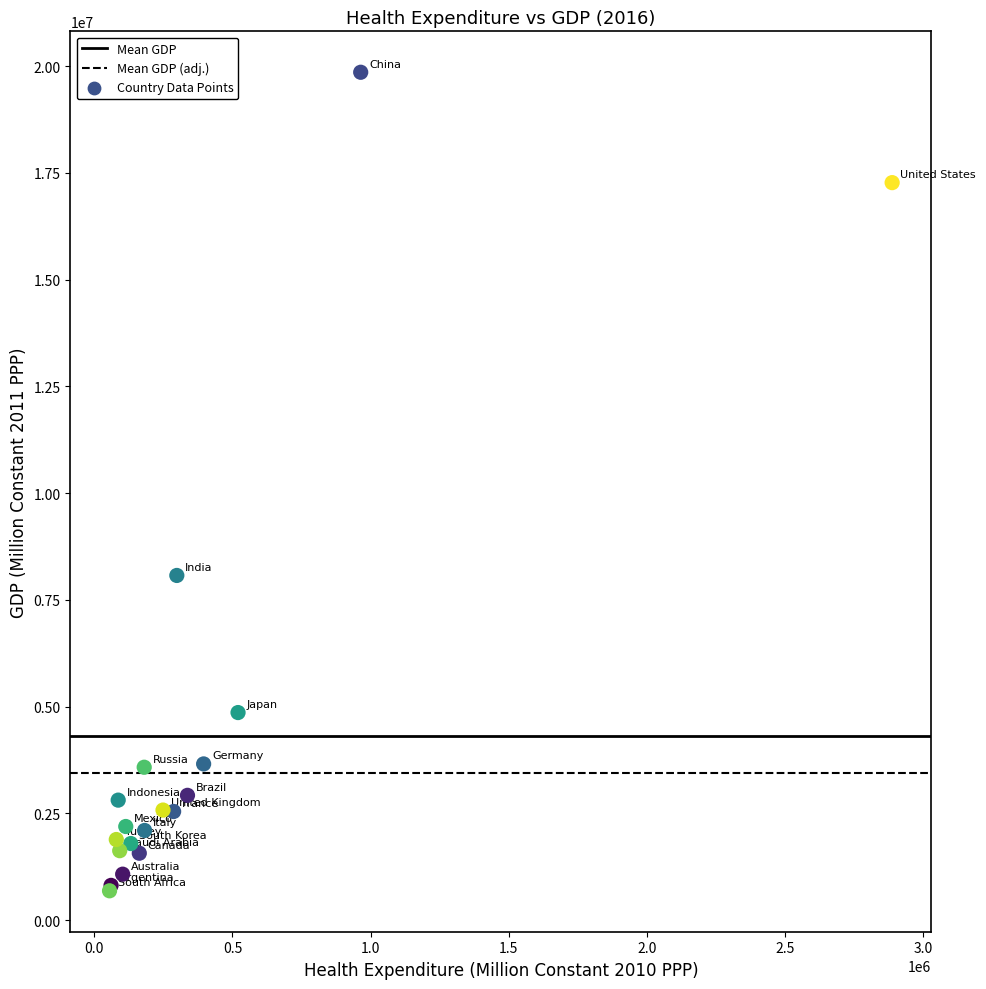

What Y value in the scatter plot is closest to 10271120?

8071782.0